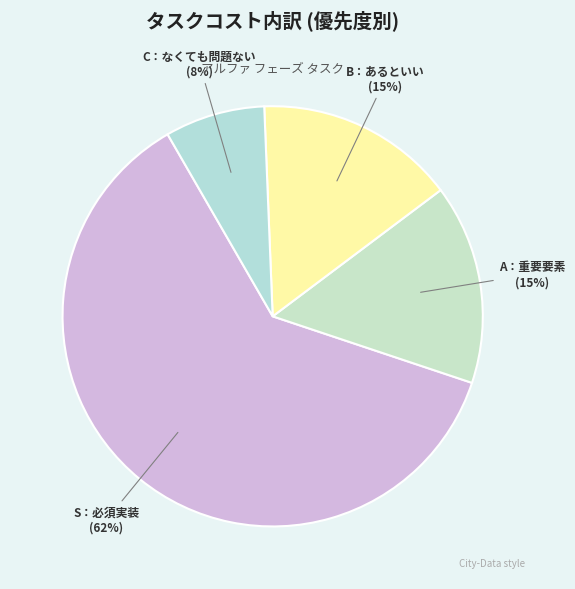

How many segments does this pie chart have?

4